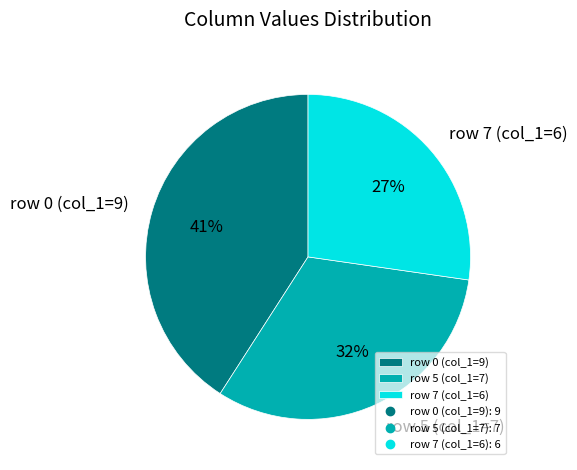

Which category has the smallest portion of the pie?

row 7 (col_1=6)